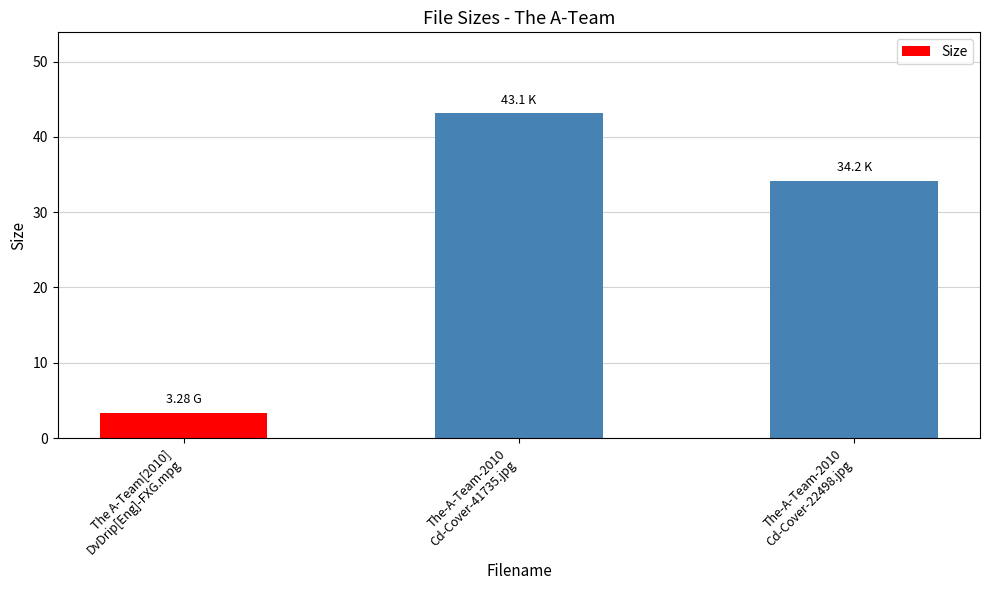

Reading left to right, what are all the values shown in this chart?

3.3	43.1	34.2